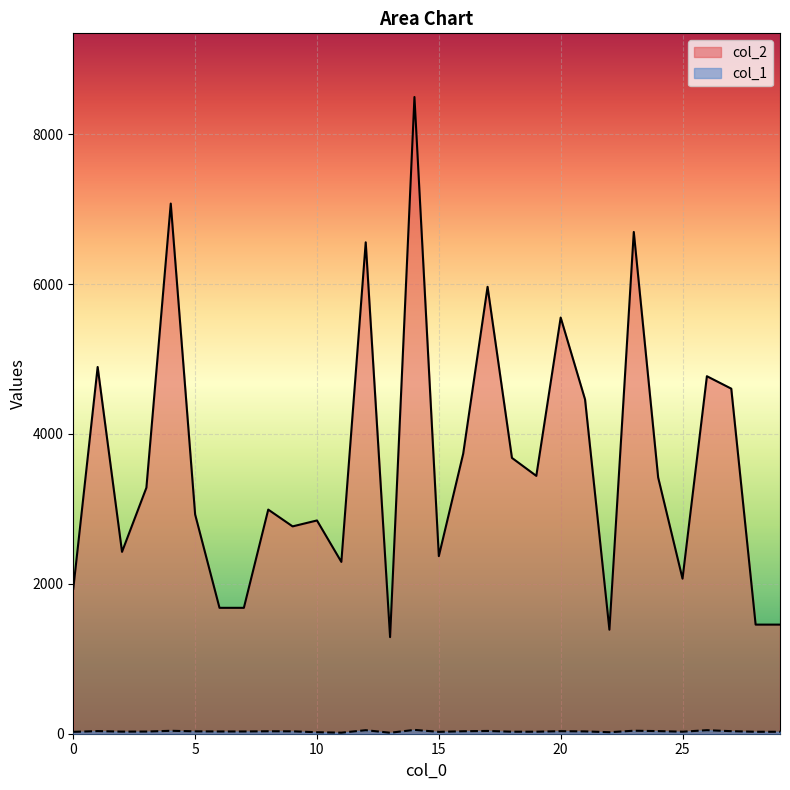

Which series has the largest total across all categories?

col_2